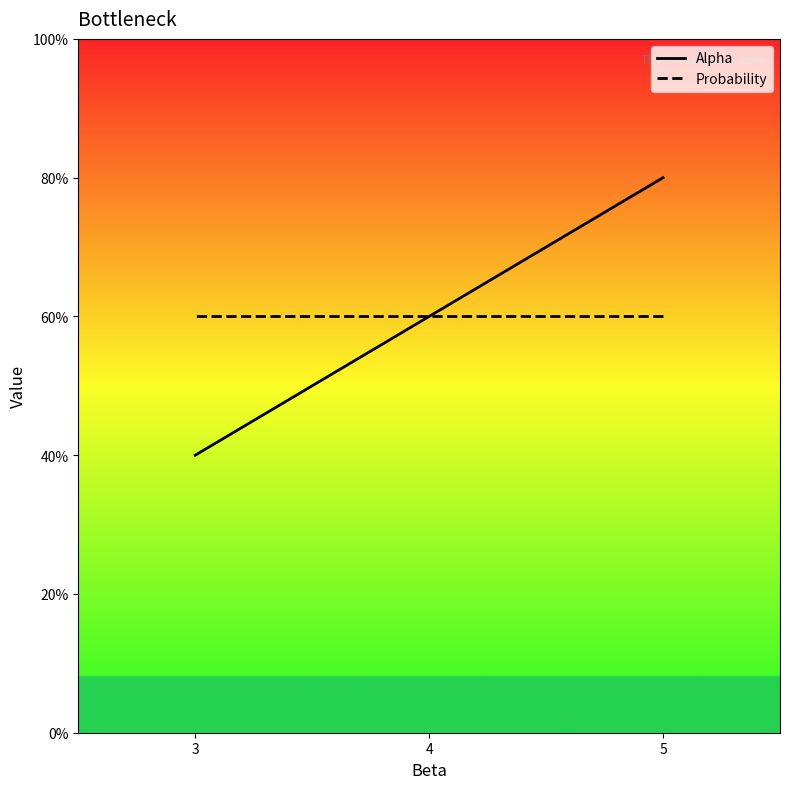

Which series has the largest total across all categories?

Alpha